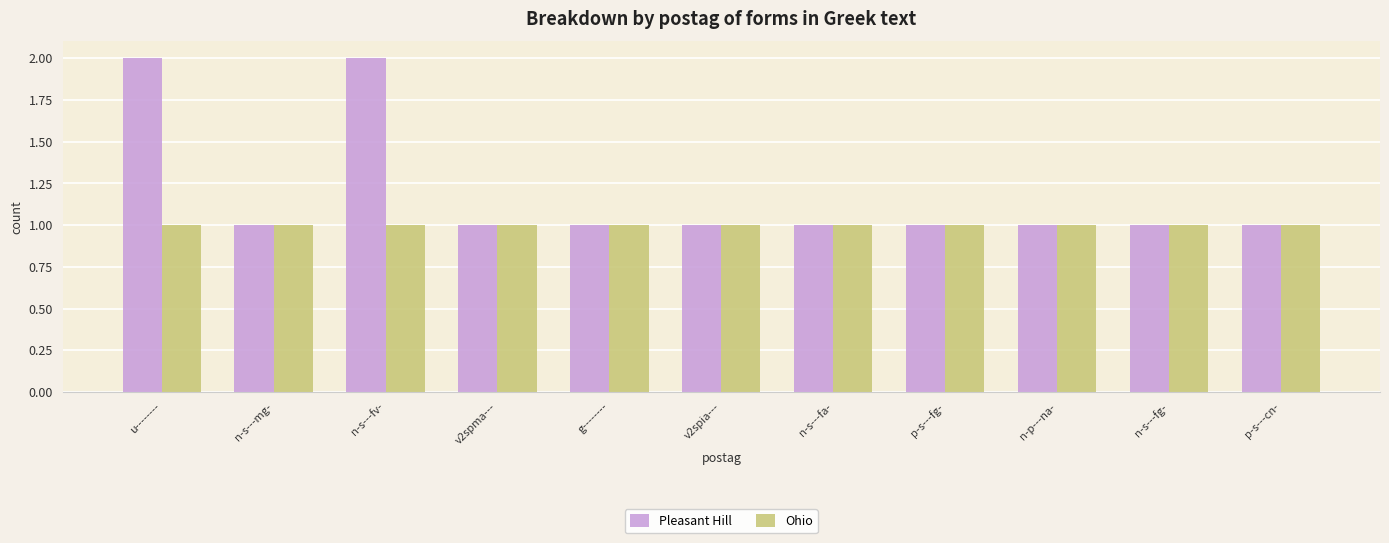

Does the chart contain stacked bars?

No